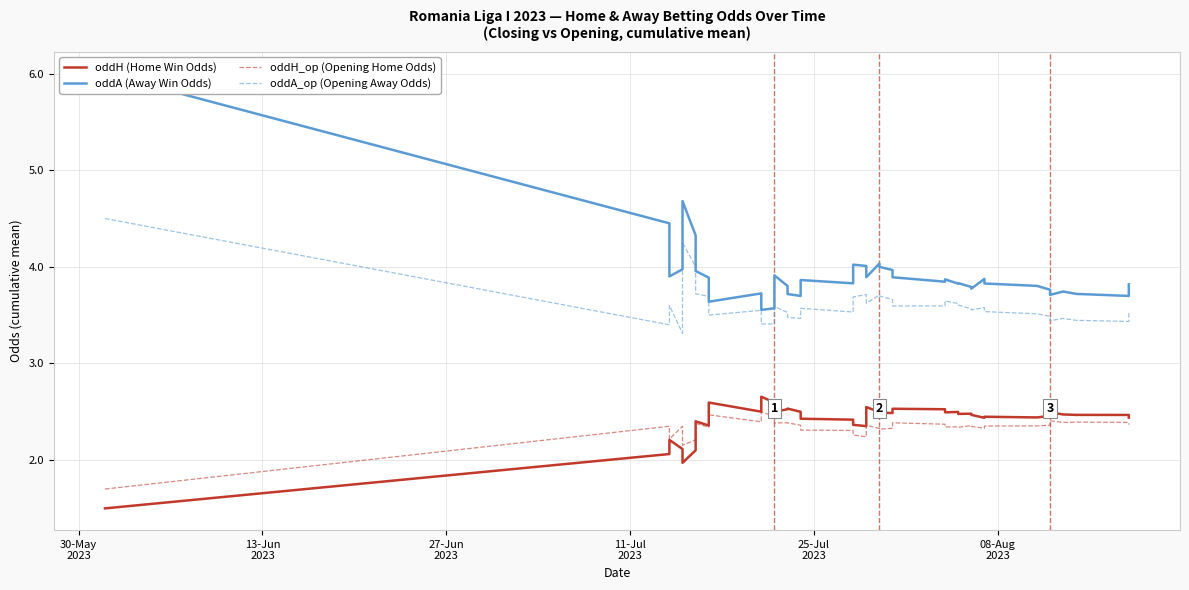

Is it true that oddH_op (Opening Home Odds) equals 4.0 at 37?

False